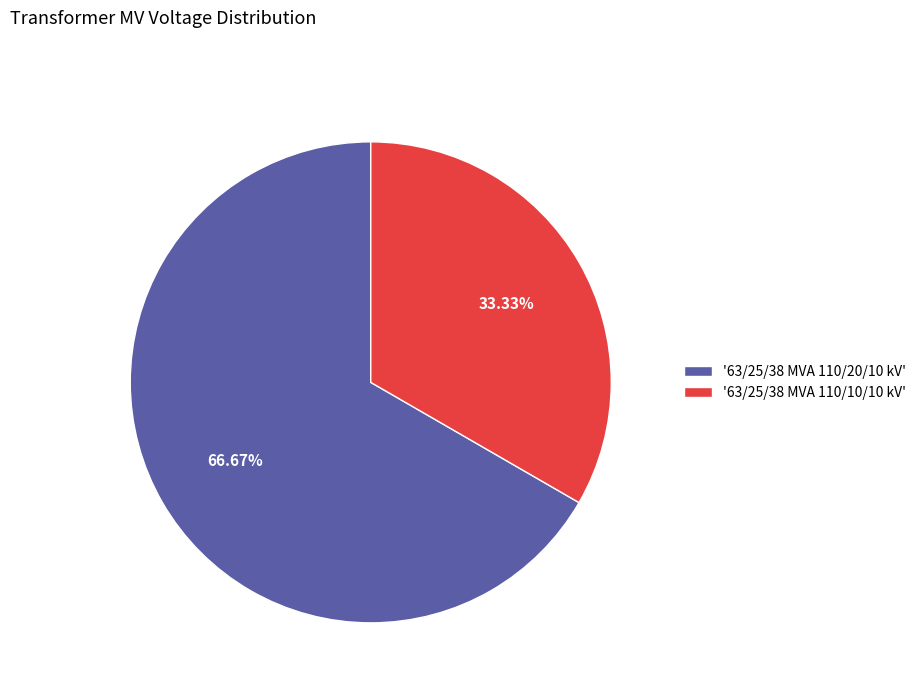

Do '63/25/38 MVA 110/20/10 kV' and '63/25/38 MVA 110/10/10 kV' together represent more than half of the pie?

Yes